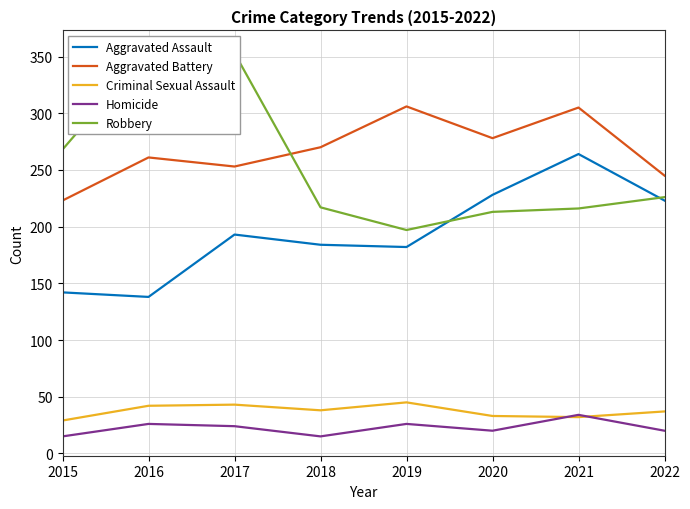

True or false: Aggravated Battery and Homicide intersect in this chart.

False